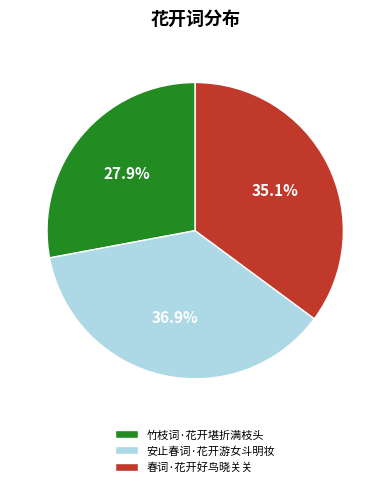

What percentage is NOT represented by 春词·花开好鸟晓关关?

64.9%